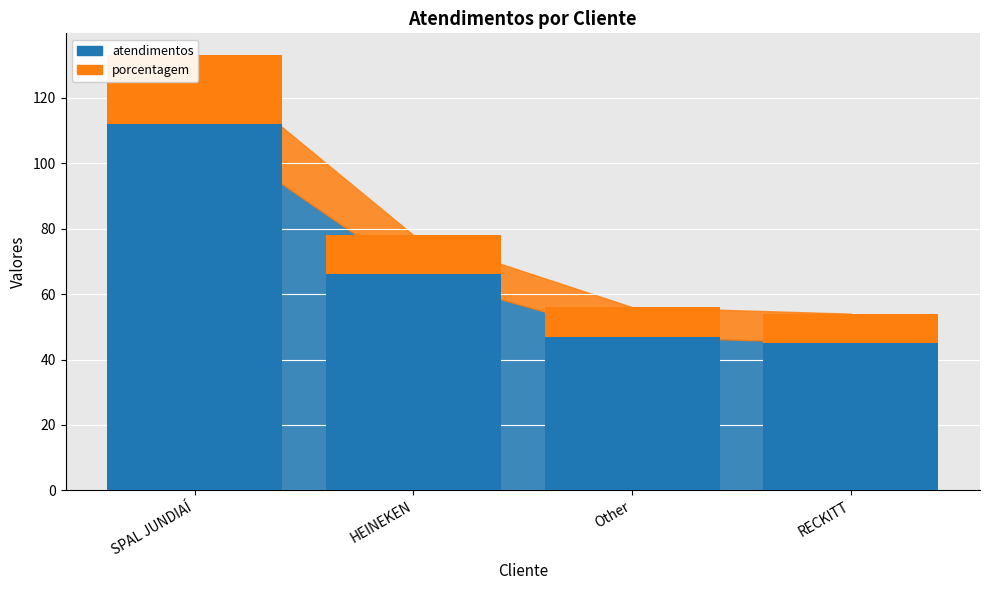

Which series has the largest range (max minus min)?

atendimentos